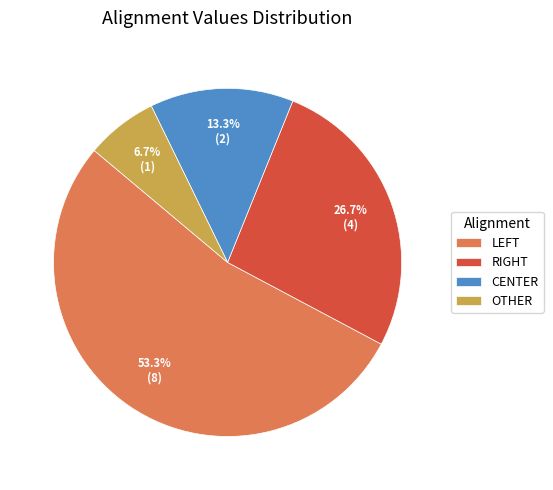

Which category accounts for the majority?

LEFT